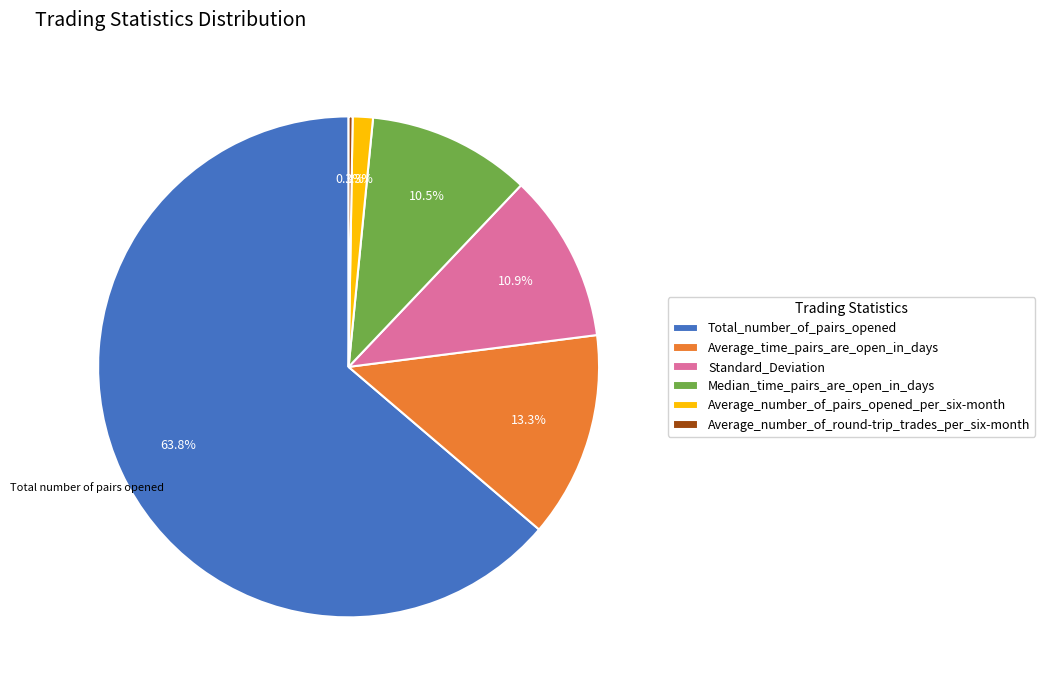

Between Standard_Deviation and Average_number_of_pairs_opened_per_six-month, which is larger?

Standard_Deviation